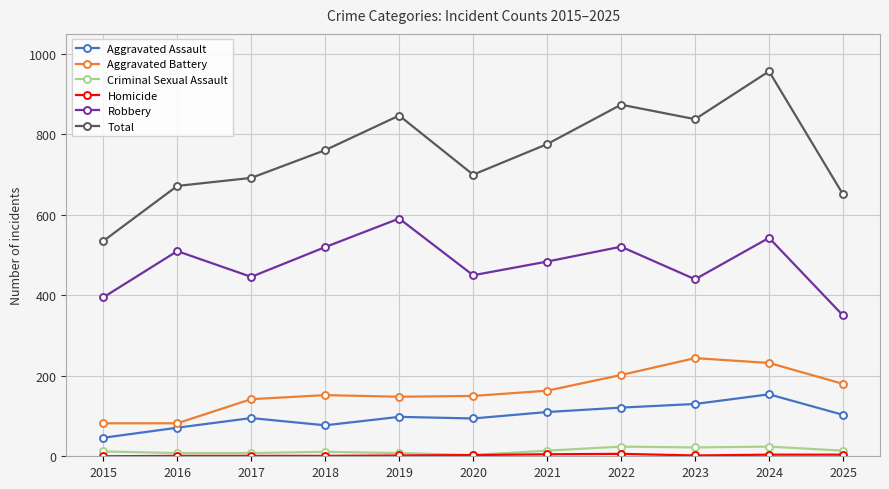

What is the value of the Robbery point at the 9th from the left?

440